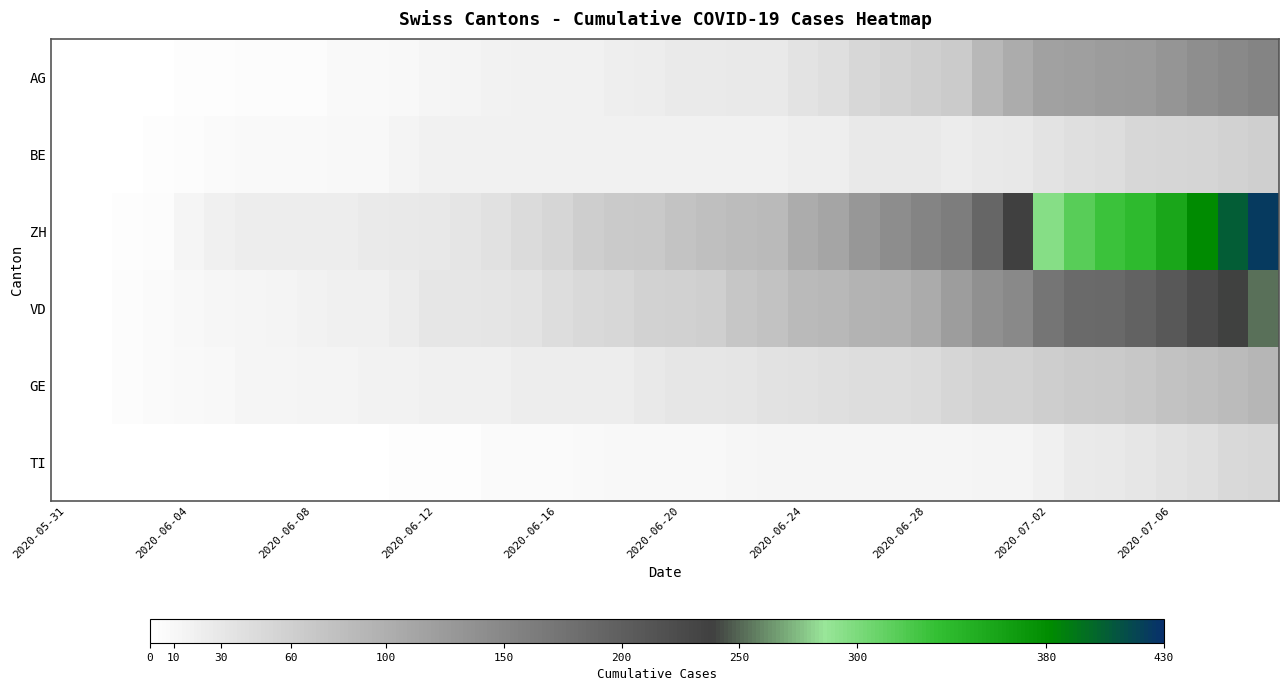

How many categories are shown in the chart?

40